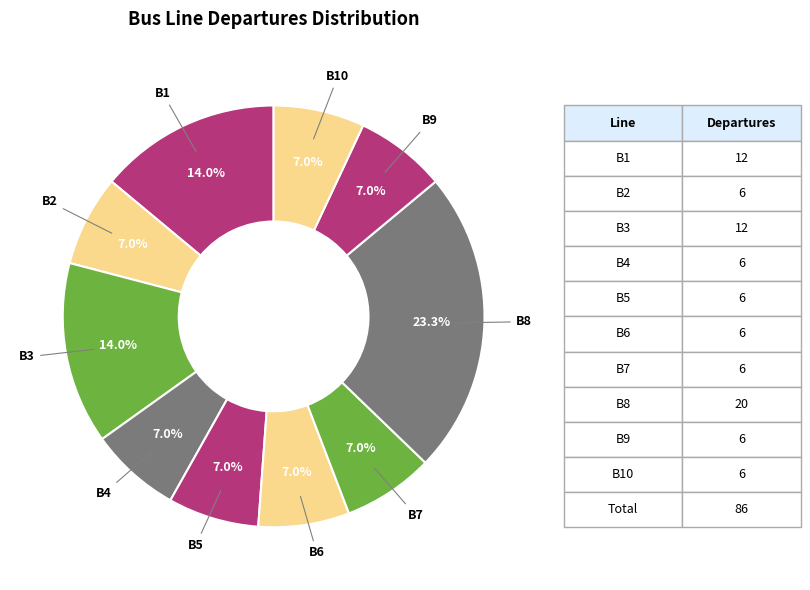

How many segments does this pie chart have?

10